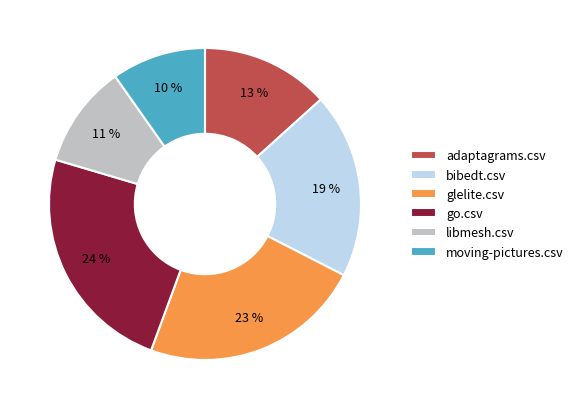

Count the number of slices in the pie.

6